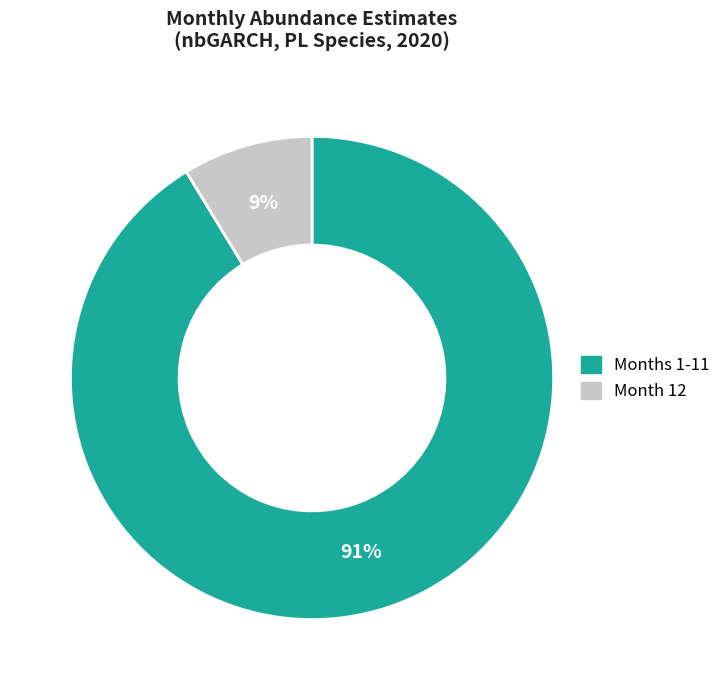

Does any single category account for the majority?

Yes